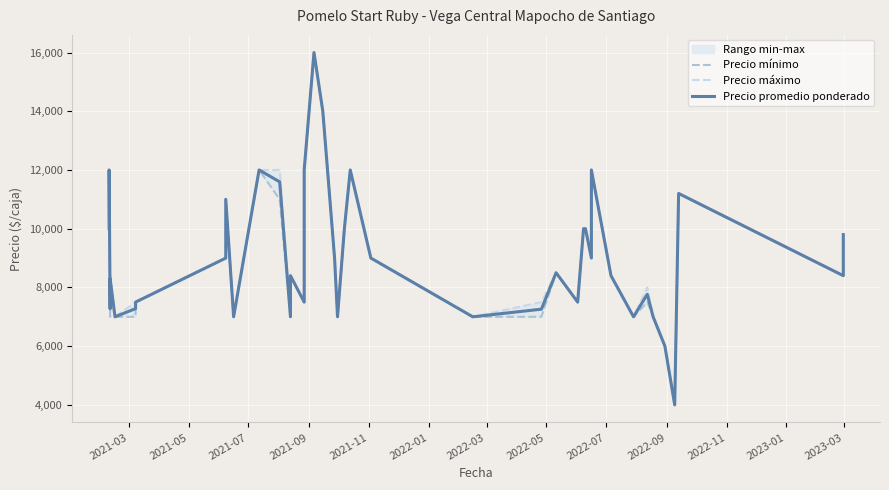

What is the minimum value shown in the chart?

4000